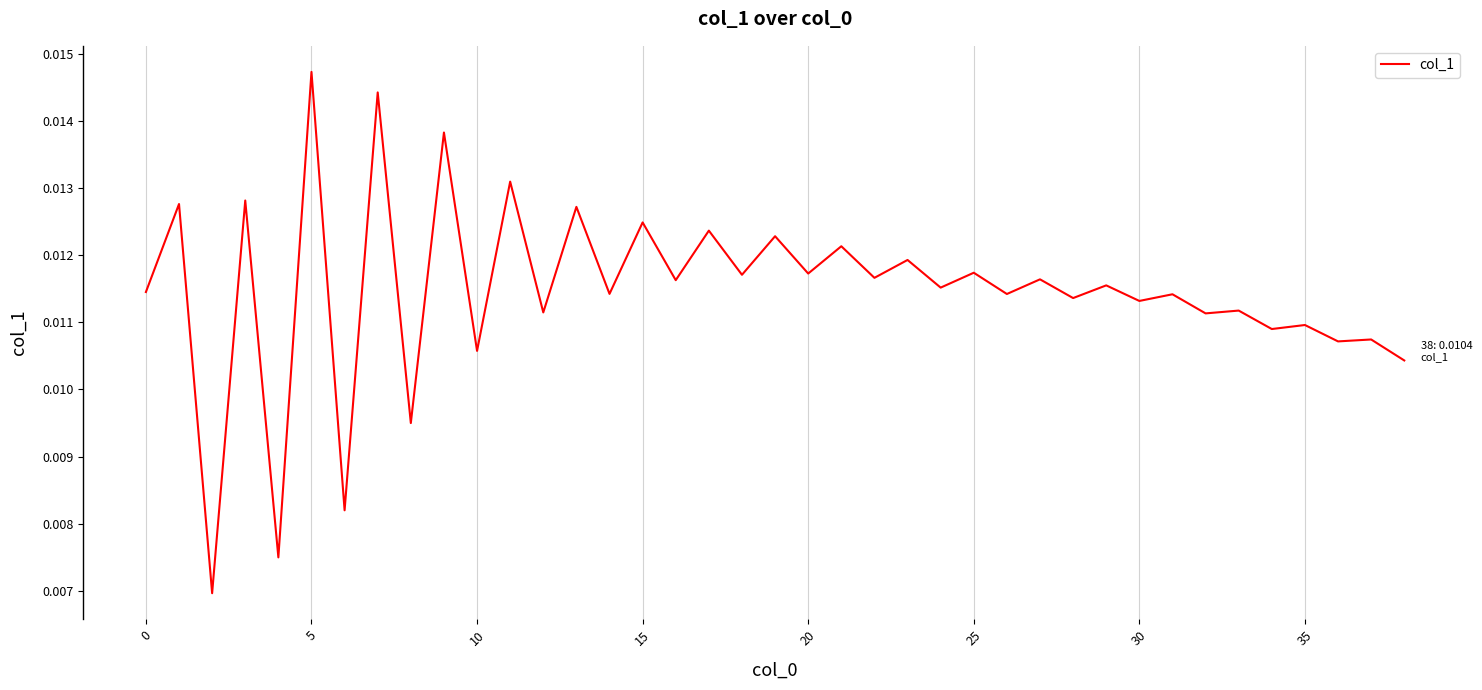

Is this an area chart (filled region under the line)?

No